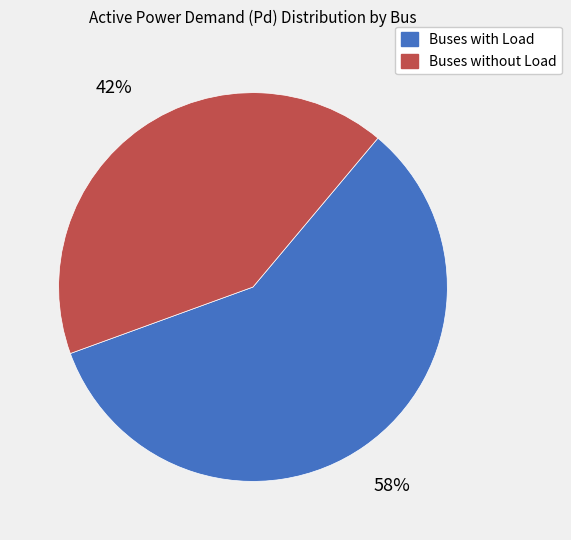

How many slices are in this pie chart?

2